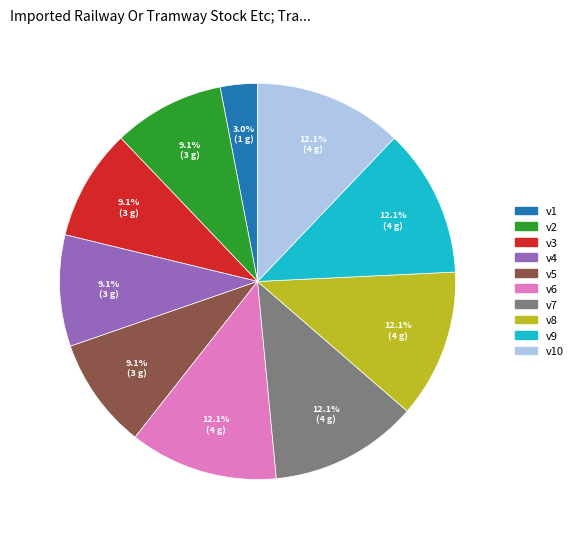

To the nearest percent, what percentage of the pie is v10?

12%